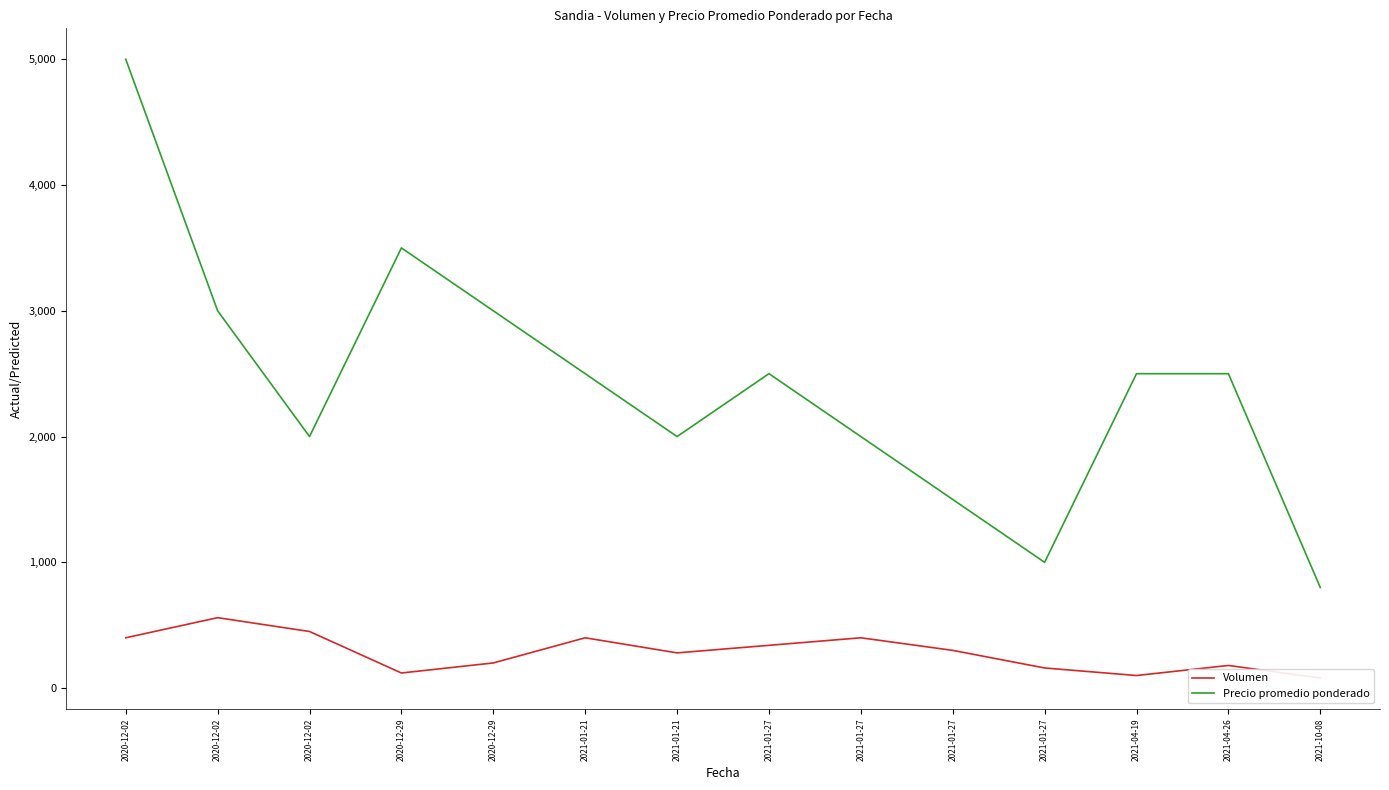

True or false: Precio promedio ponderado and Volumen cross at least once.

False